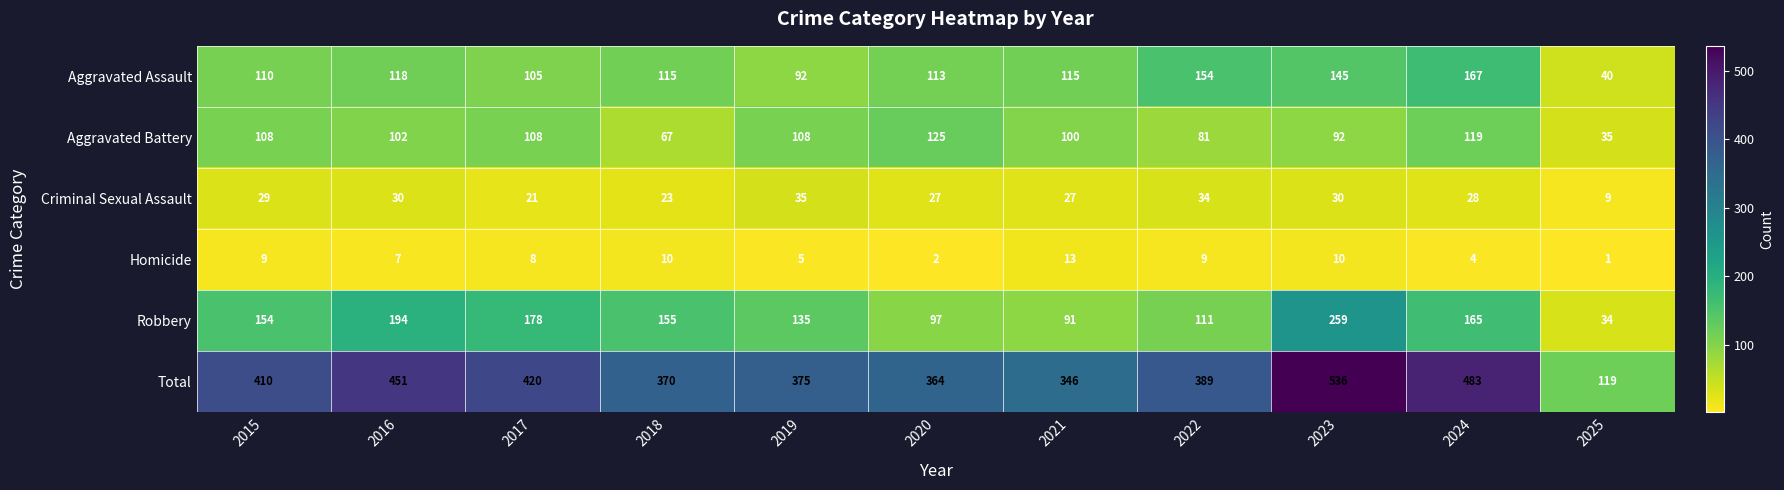

Which series has the largest range (max minus min)?

Total